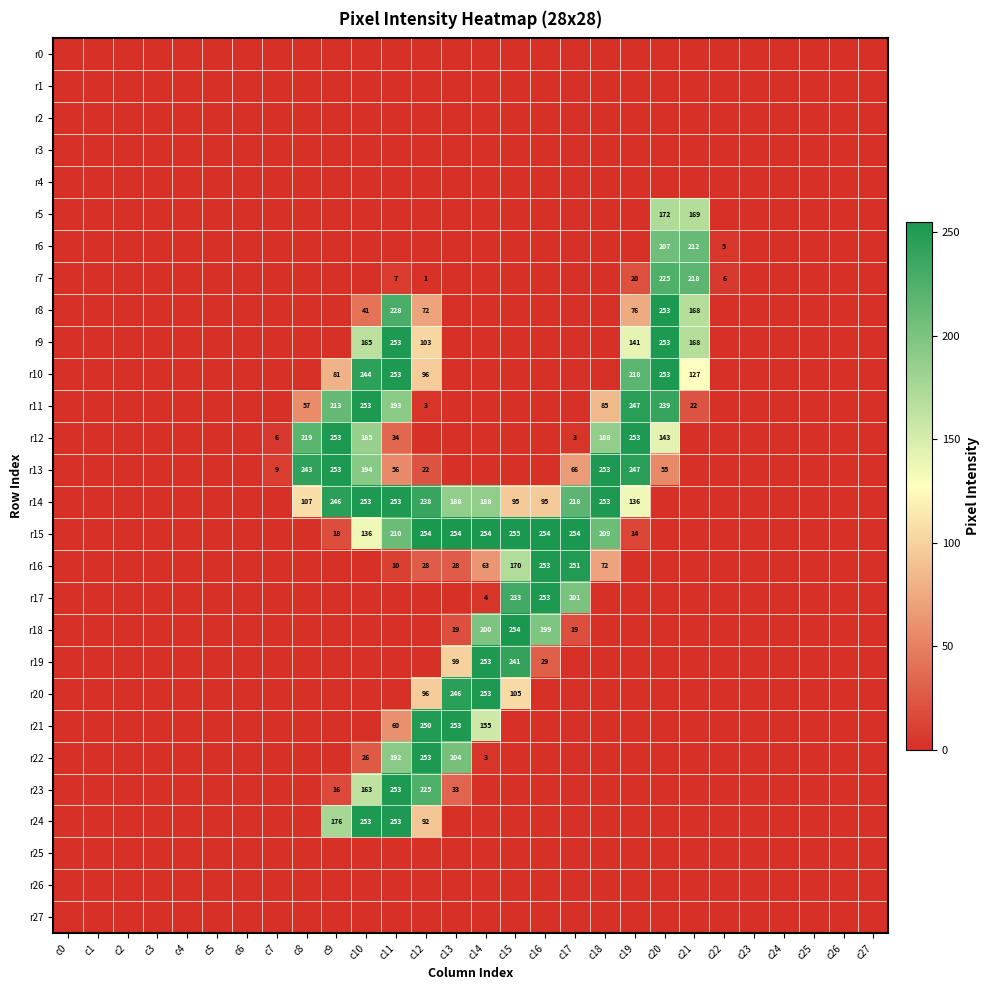

At how many categories does at least one series exceed 185?

14